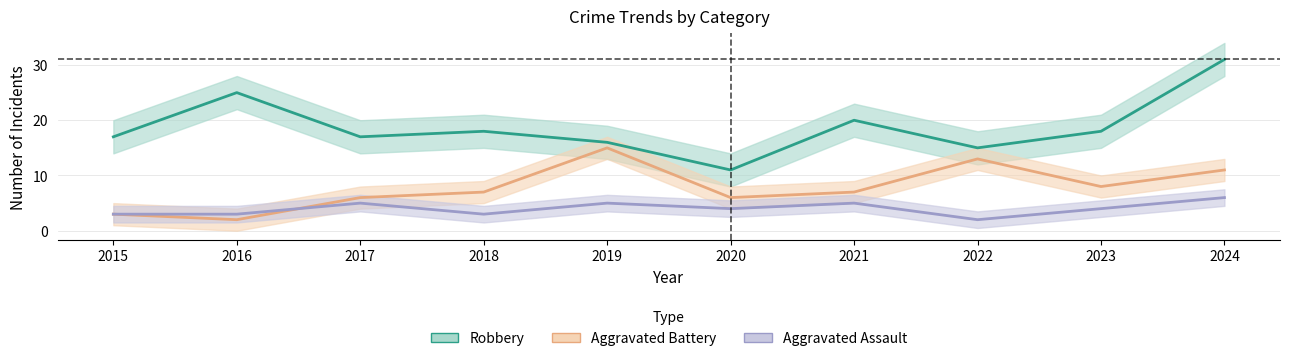

At which label does Aggravated Assault first exceed 4?

2017